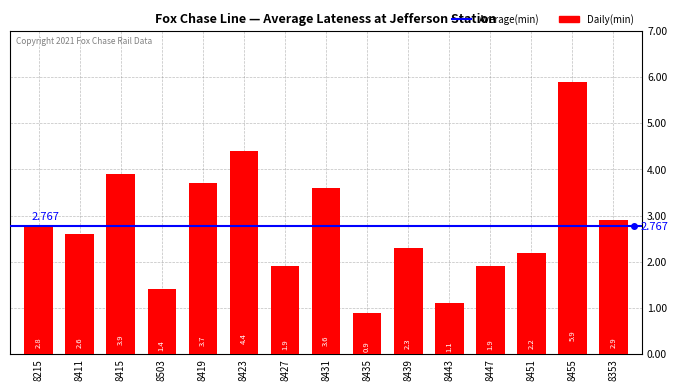

How many data points are above 2?

10